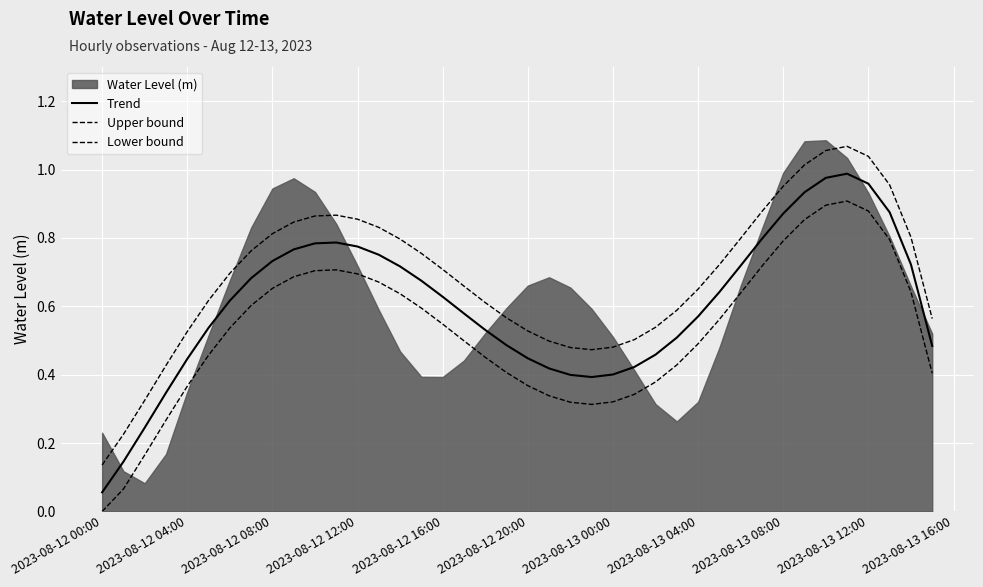

Does the chart have visible grid lines?

Yes